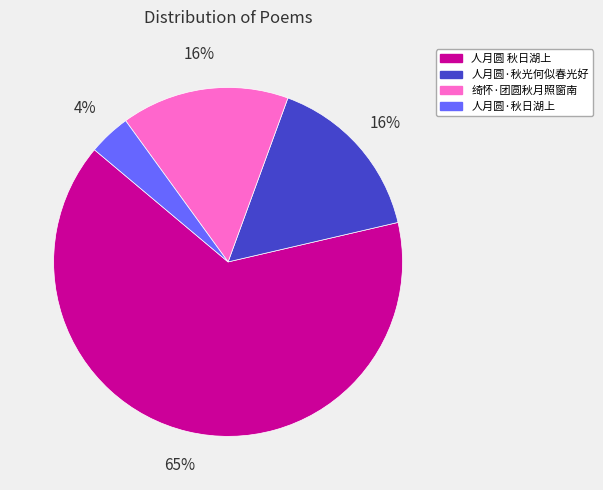

Is the sum of 人月圆·秋日湖上 and 人月圆·秋光何似春光好 greater than half?

No